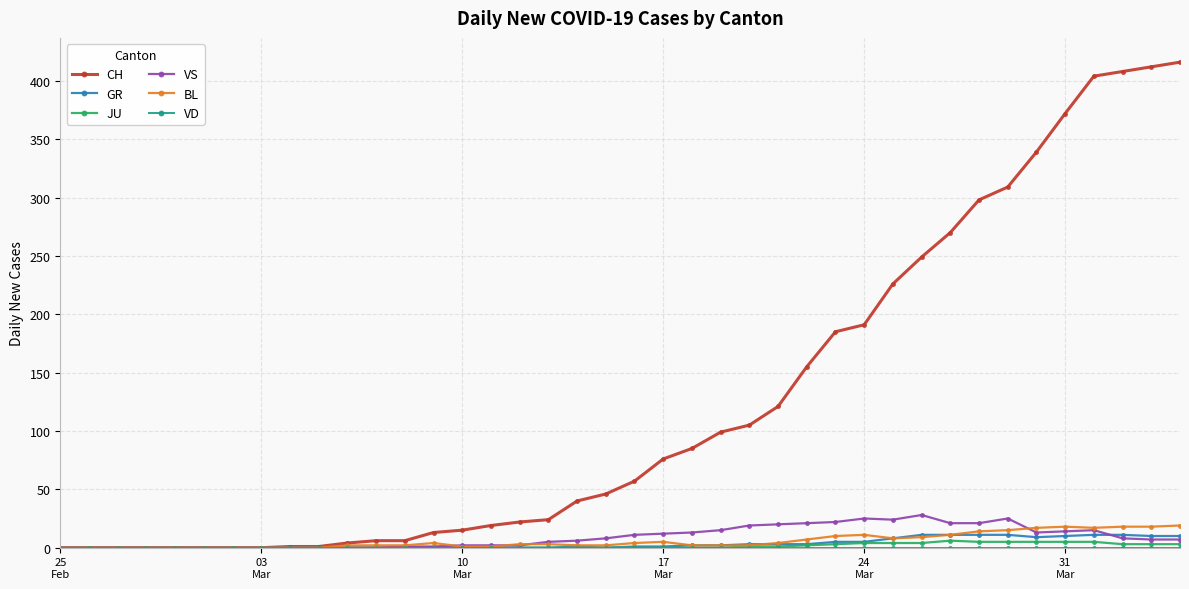

True or false: BL has more than 0 interior local peaks.

True